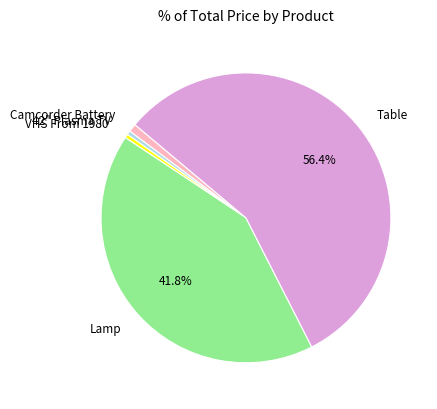

What percentage is the Table slice, to the nearest percent?

56%